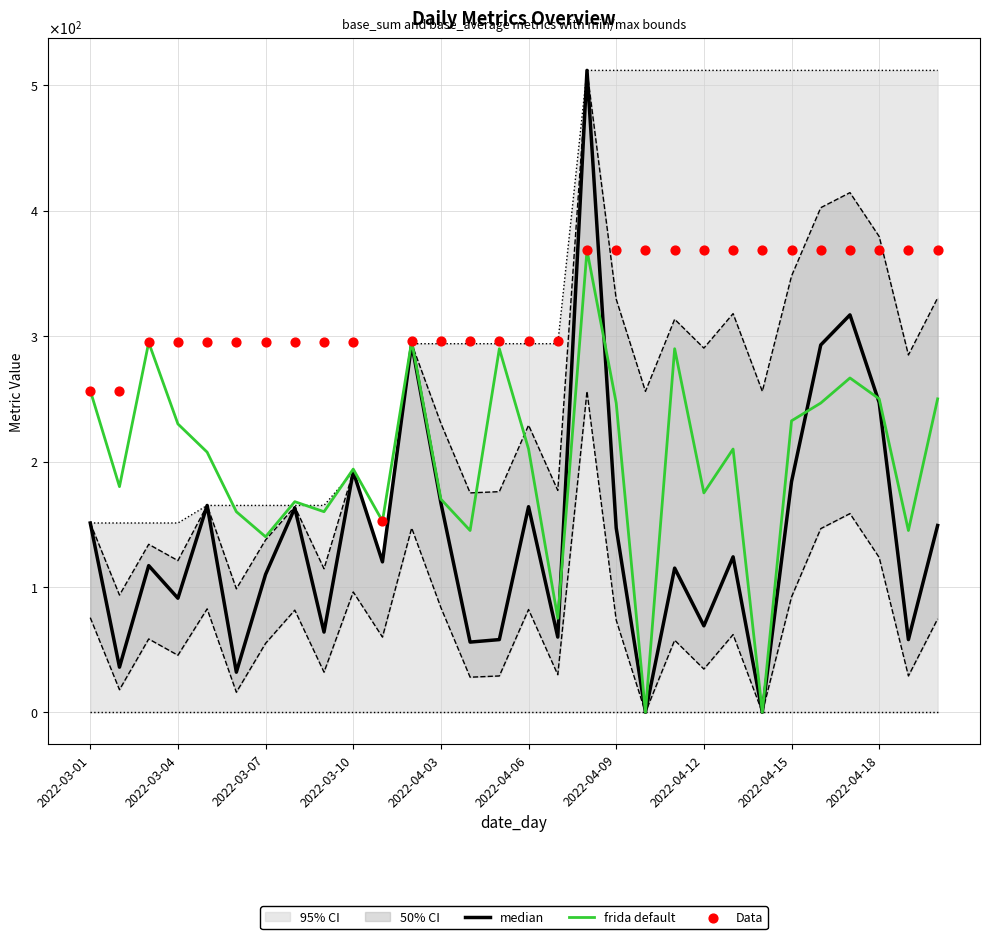

Which series has the largest Y range (max minus min)?

median